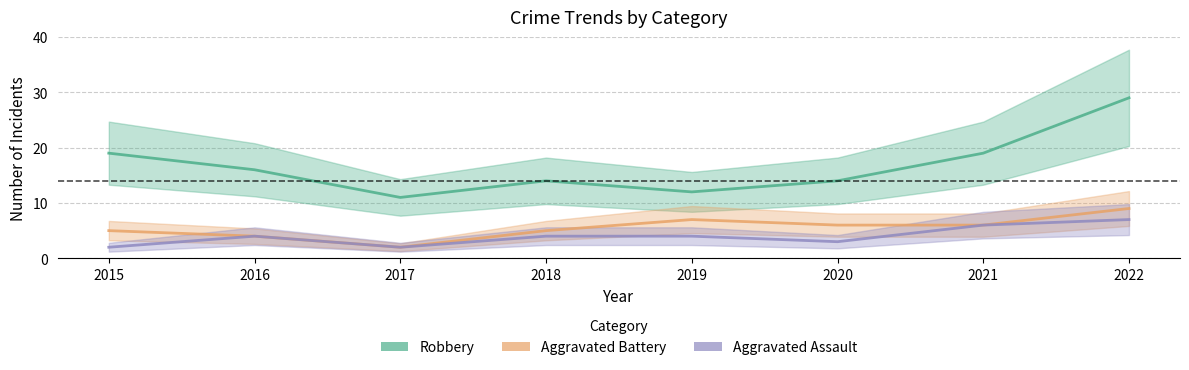

Rank the categories by Robbery value from lowest to highest.

2017, 2019, 2018, 2020, 2016, 2015, 2021, 2022